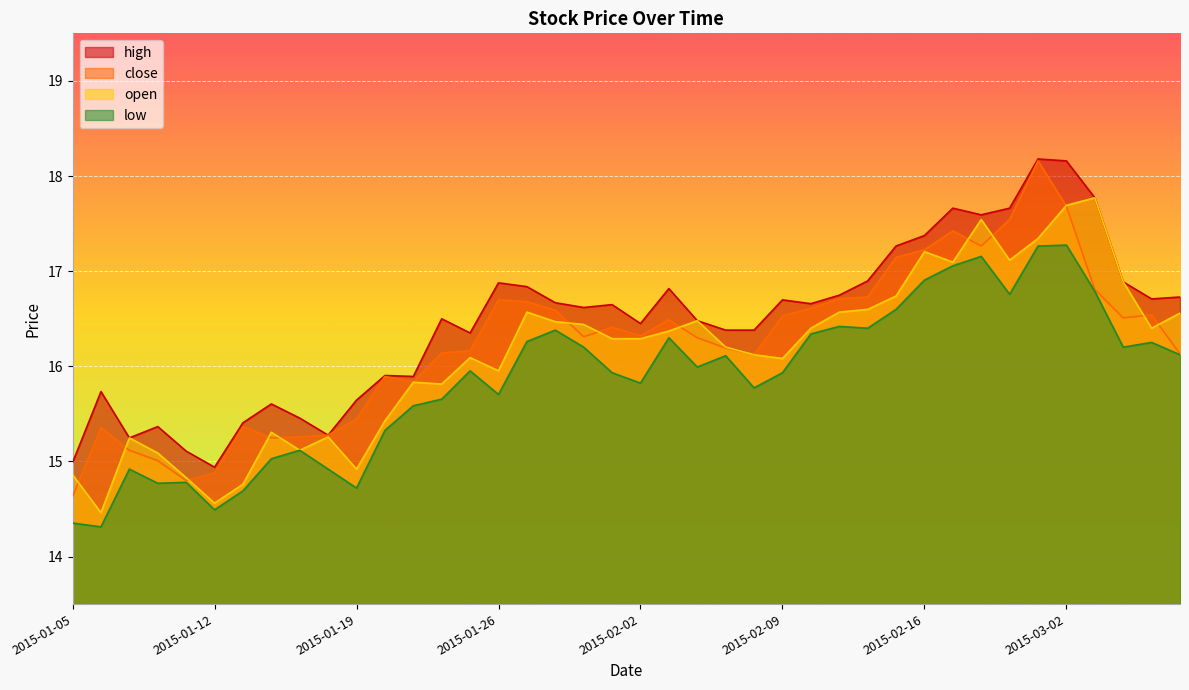

How many data points in low are above 15?

31